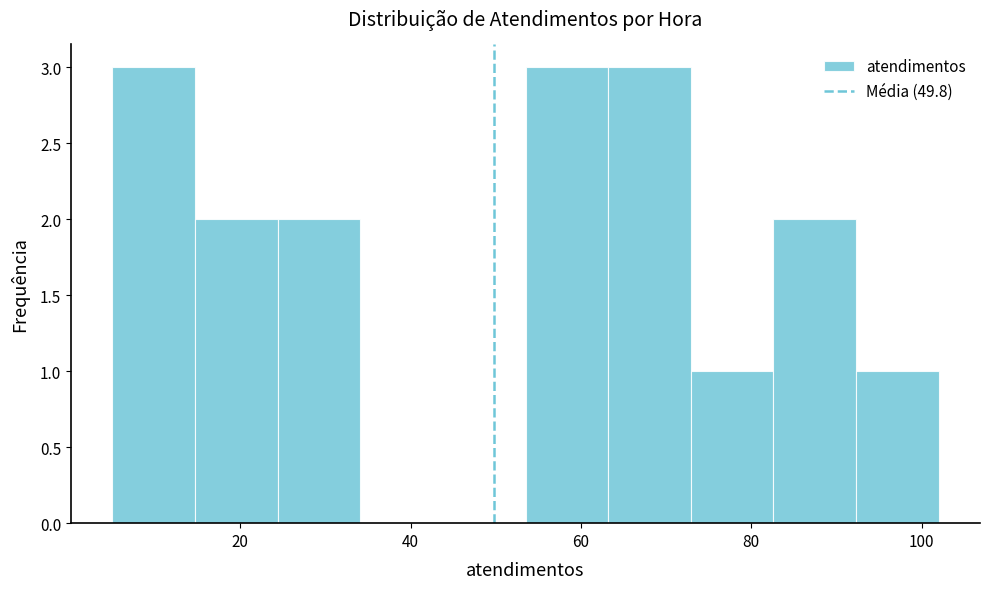

What is the height of the bar covering 24 to 34 on the x-axis? Neither the bar edges nor the heights are printed on the chart, so give them approximately, as read against the axes.

2